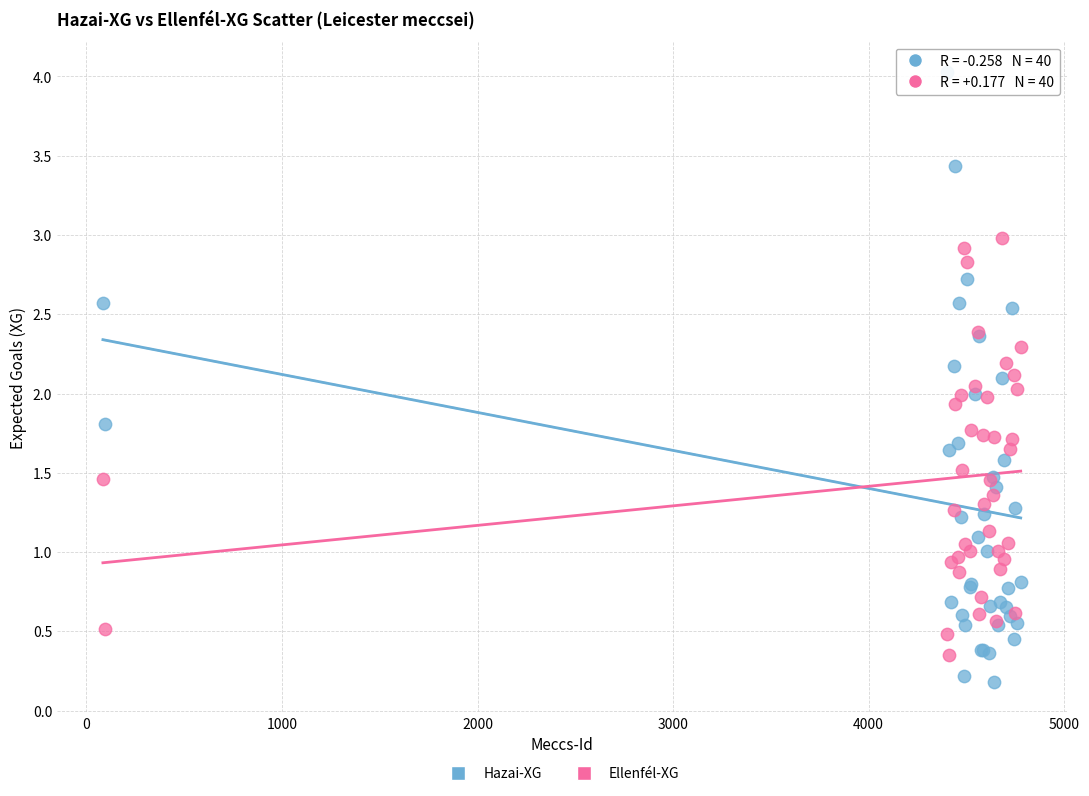

Which series has the widest spread of Y values?

Hazai-XG